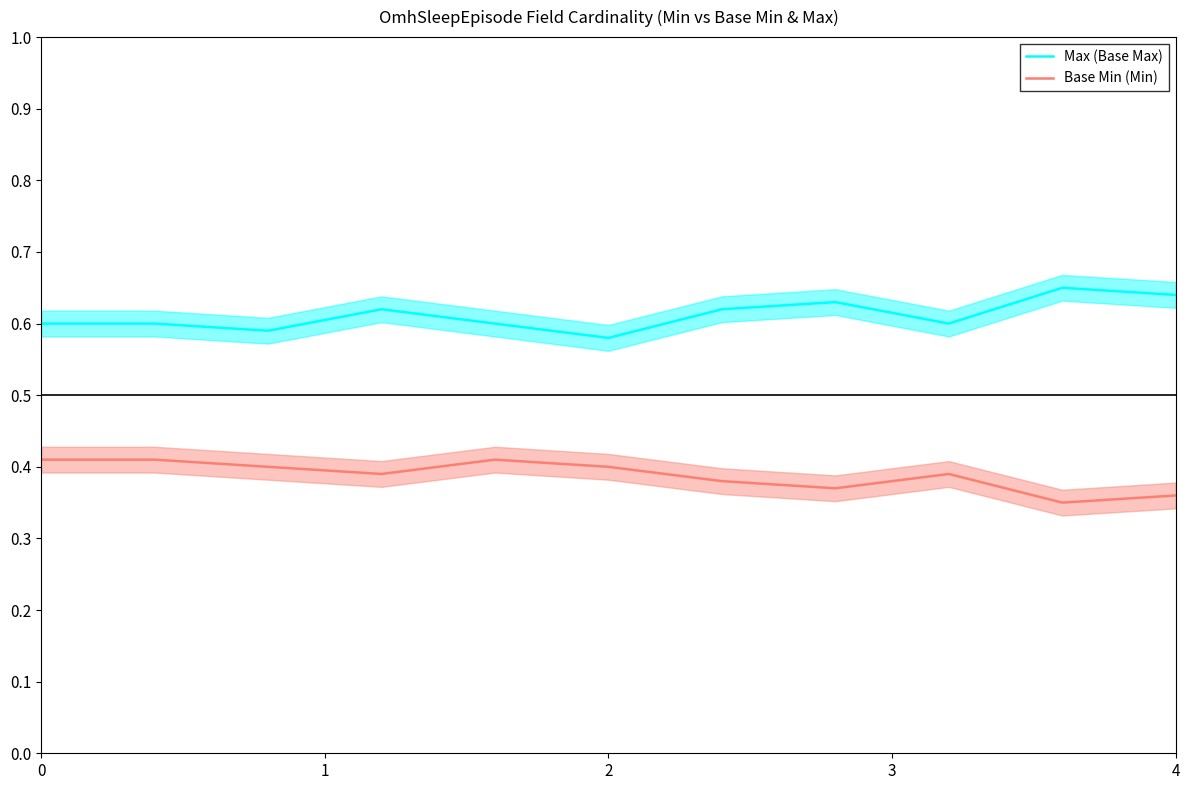

Which category has the lowest value in the Max (Base Max) series?

2